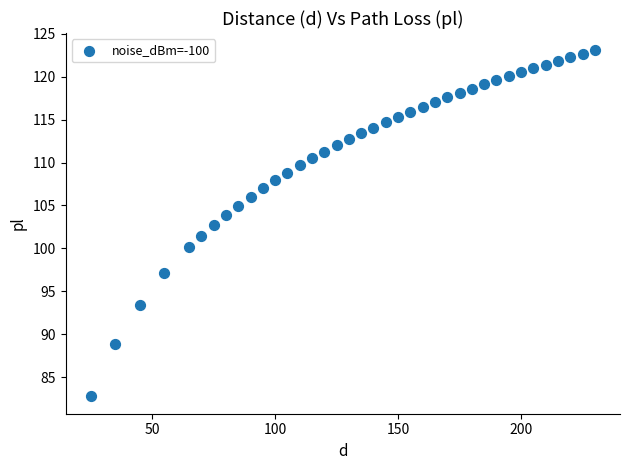

What is the range of X values (max minus min)?

205.0